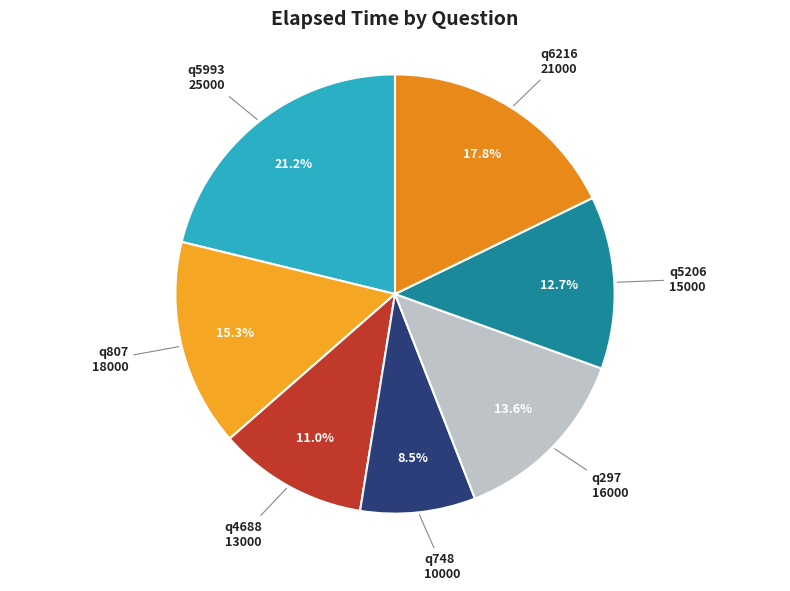

How many segments does this pie chart have?

7